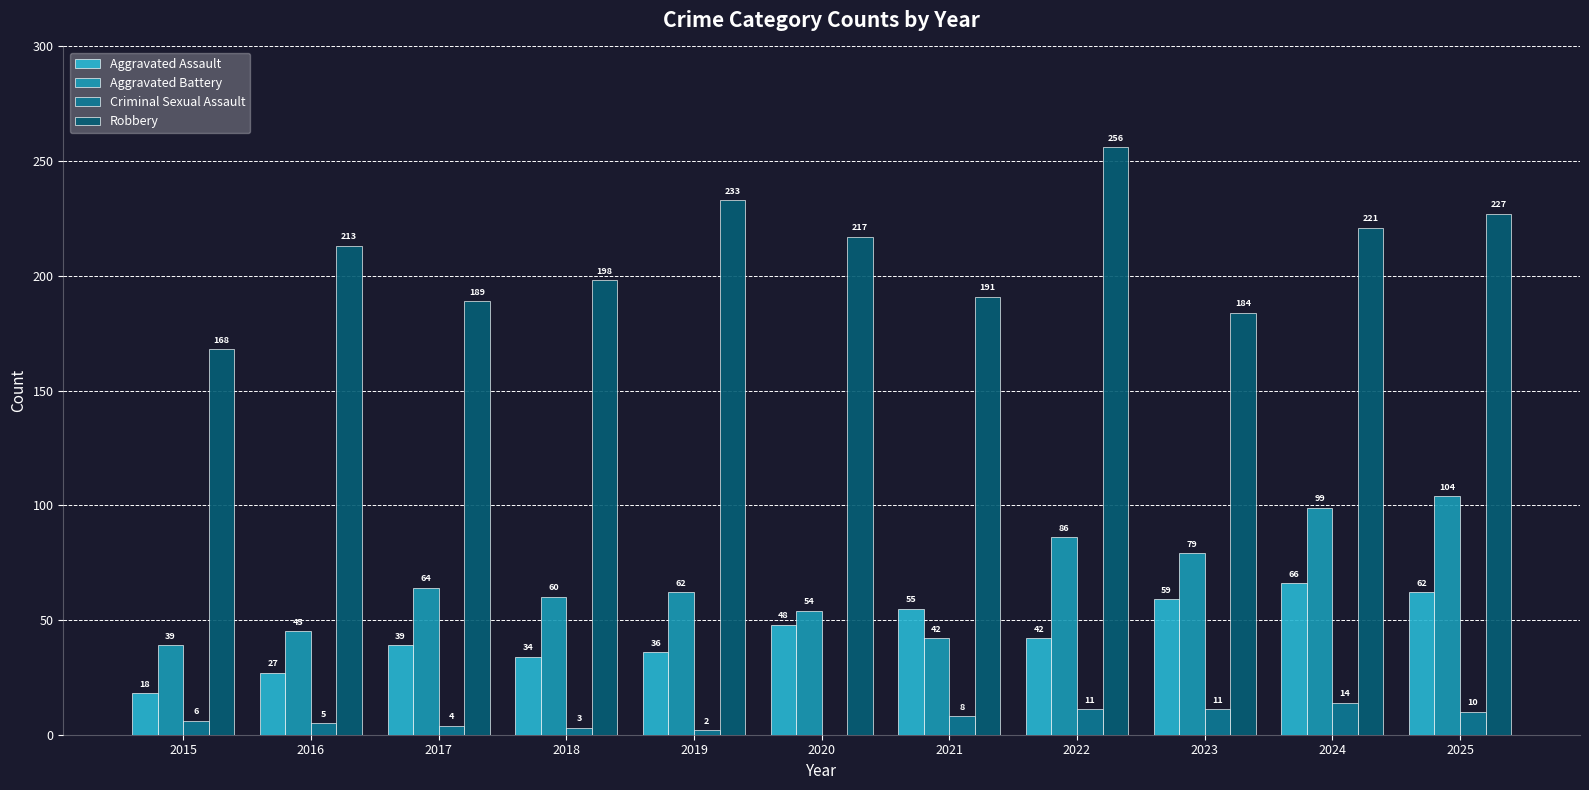

What is the sum of all Criminal Sexual Assault values?

74